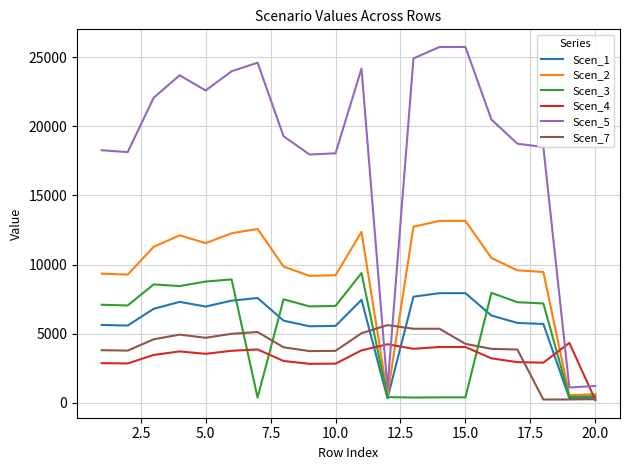

What is the greatest value displayed?

25749.4